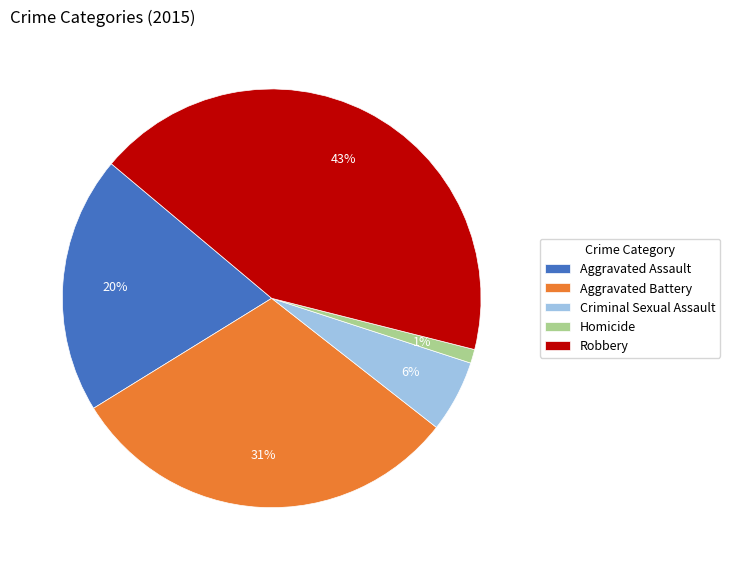

What percentage is the Homicide slice, to the nearest percent?

1%